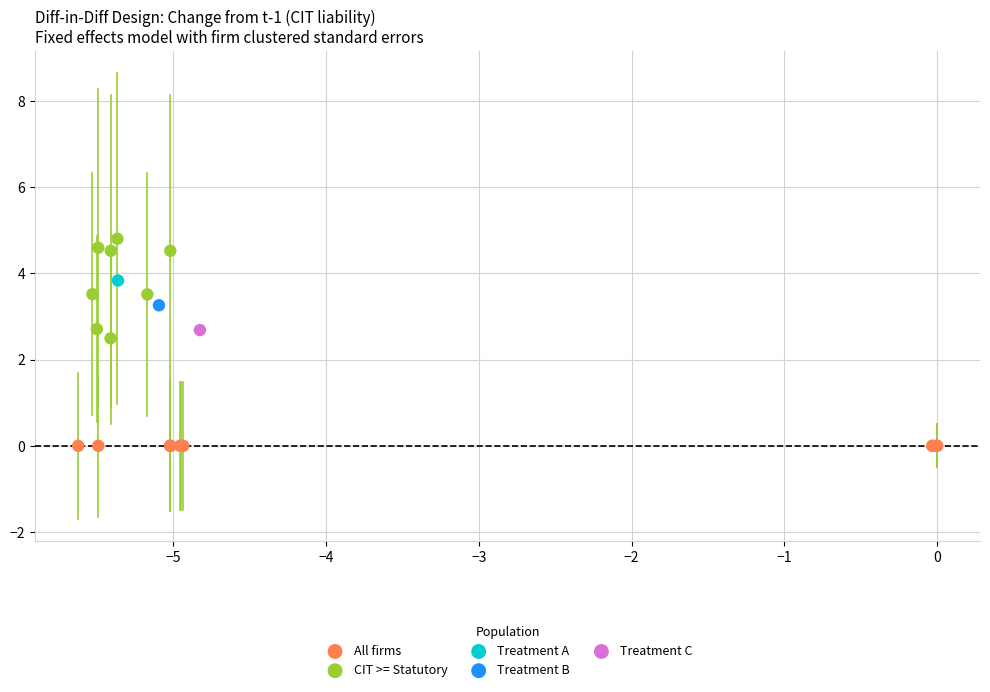

Which series contains the lowest Y value?

All firms